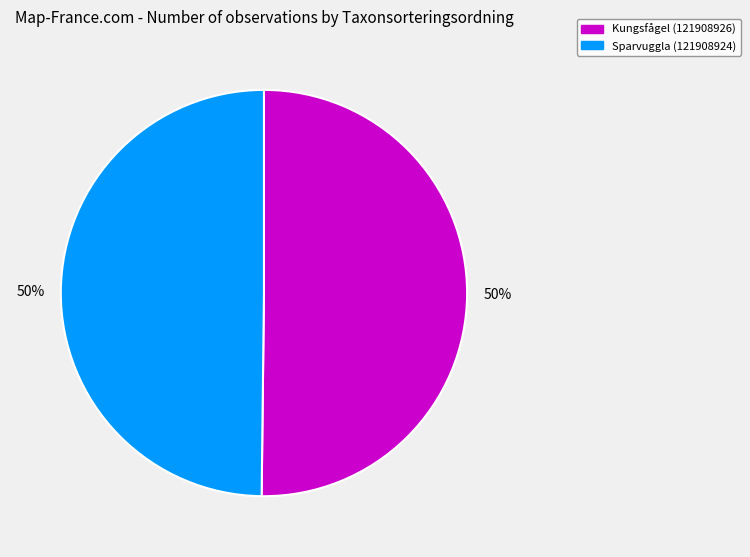

Is the sum of Sparvuggla (121908924) and Kungsfågel (121908926) greater than half?

Yes